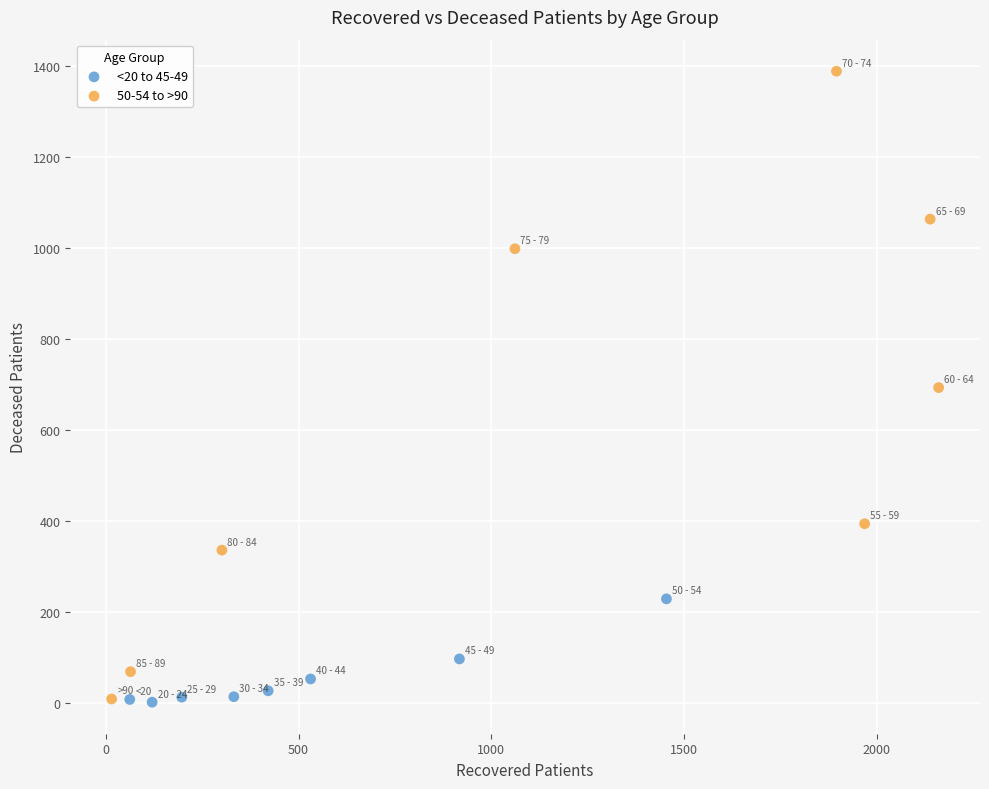

Which series reaches the maximum Y coordinate?

50-54 to >90